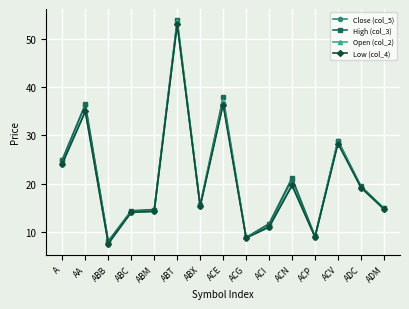

Which series has the widest spread of values?

Open (col_2)